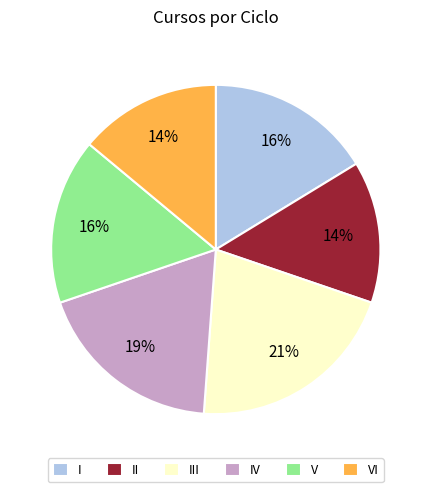

Is the sum of VI and I greater than half?

No